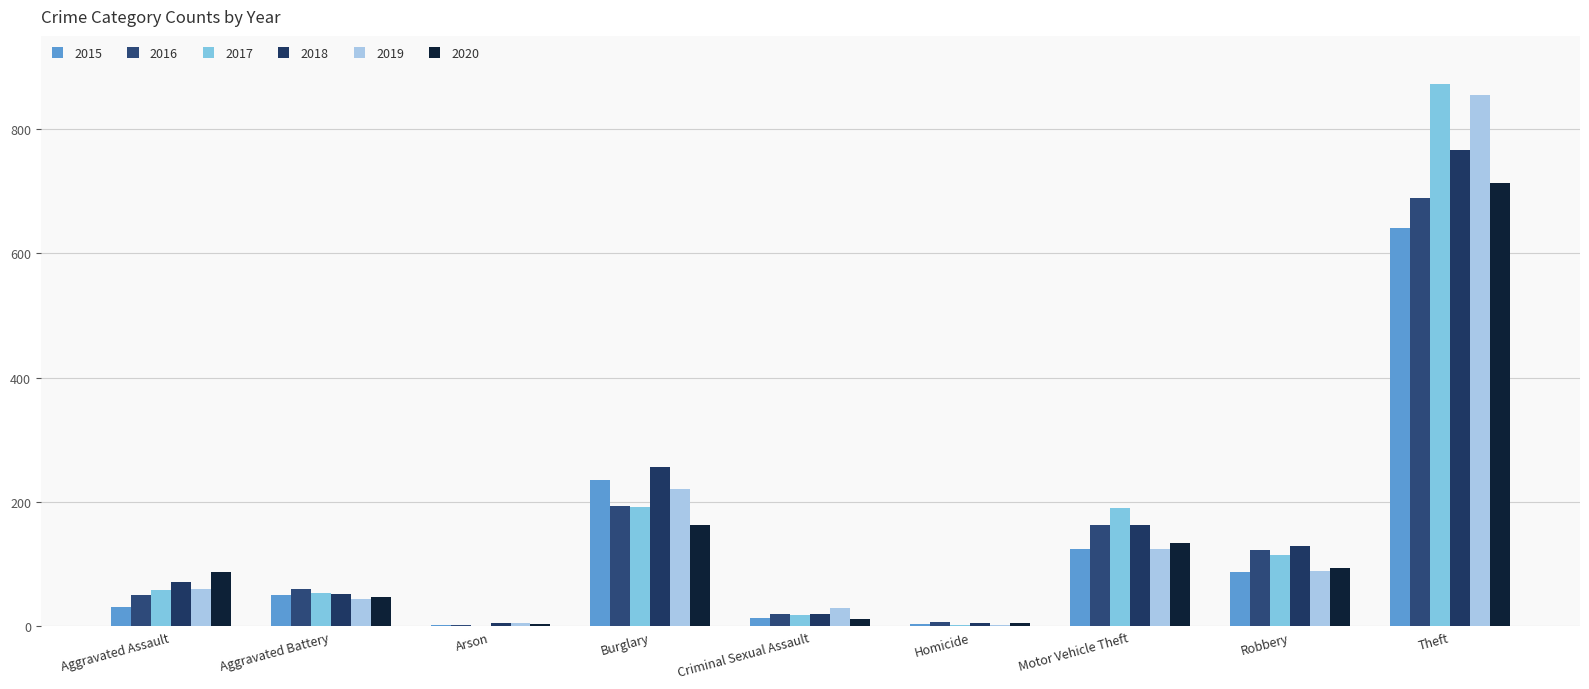

Count the number of categories in the chart.

9